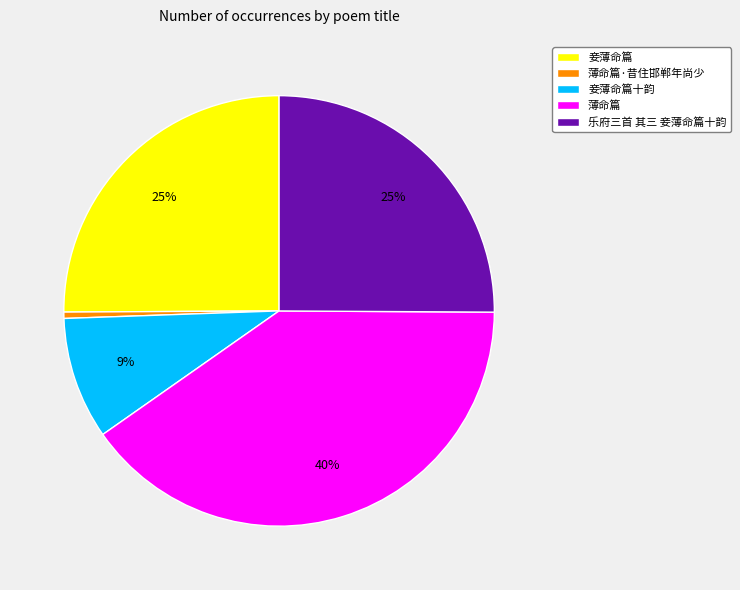

Which slice is the largest?

薄命篇